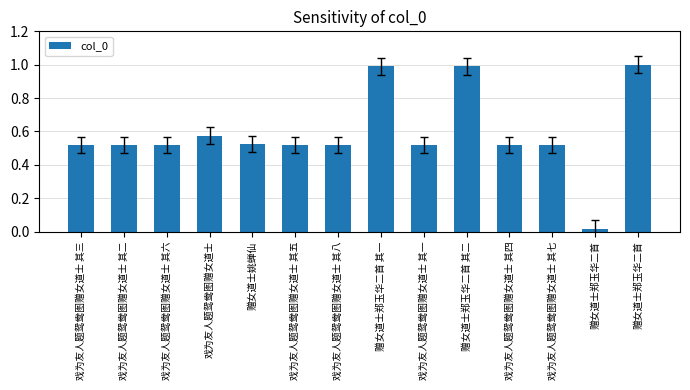

The value at 戏为友人题鸳鸯图赠女道士 其一 is 0.5. True or false?

True